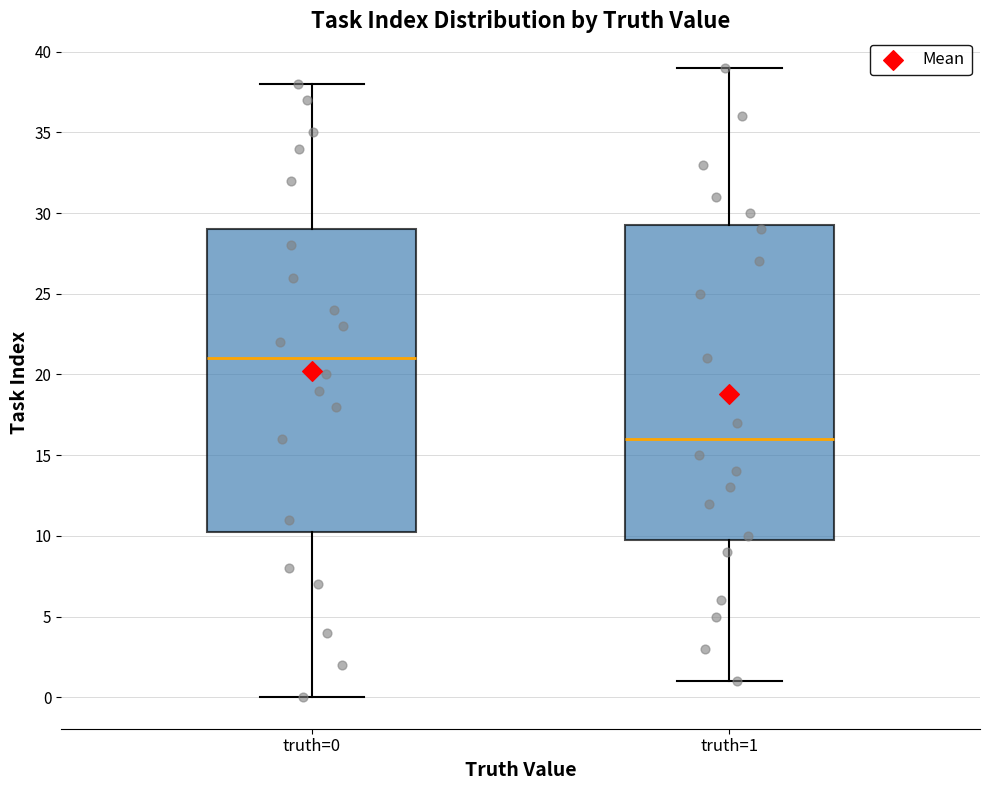

Reading left to right, transcribe this box plot: for each box, give where its median line is, the range the box spans, and where its two whiskers end, as read against the y-axis. The values are not printed on the chart, so give them approximately, as read against the axis.

truth=0: median 21.0, box 10.5 to 29.0, whiskers 0.0 to 38.0
truth=1: median 16.0, box 10.0 to 29.5, whiskers 1.0 to 39.0